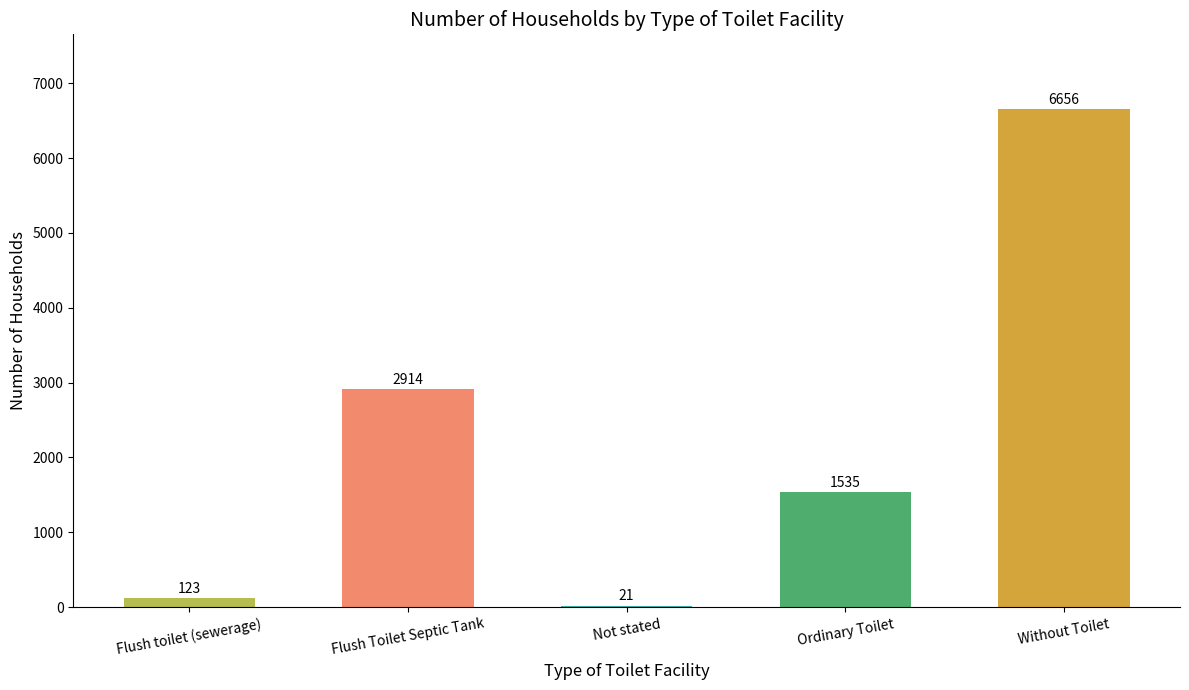

Which category has the highest value across all series?

Without Toilet